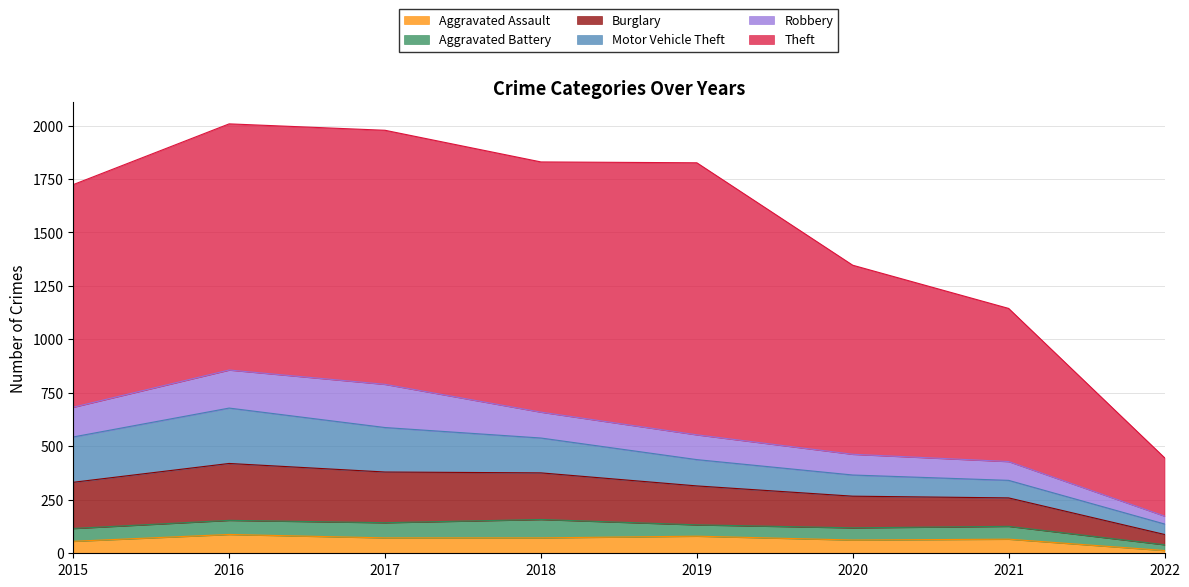

Is the value of Motor Vehicle Theft at 2017 greater than the value of Aggravated Battery at 2022?

Yes